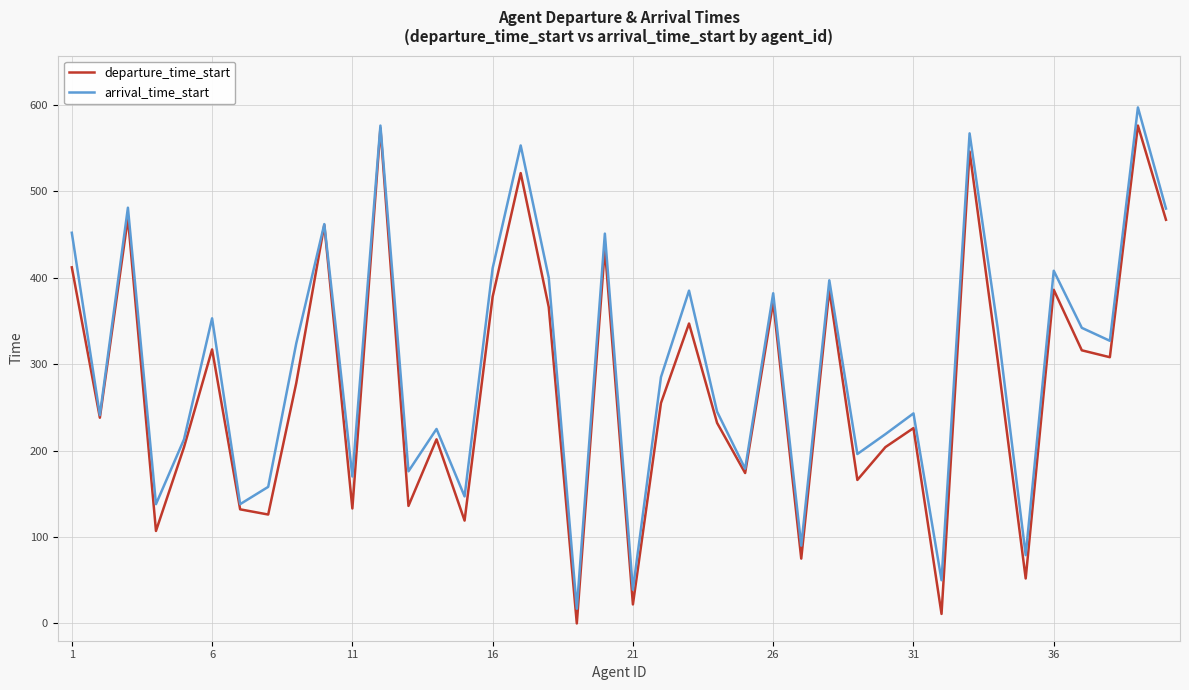

What is the maximum value for arrival_time_start?

597